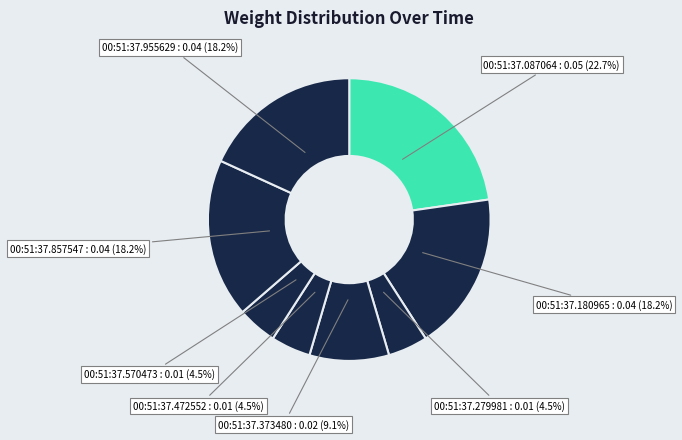

What is the largest slice in the pie chart?

00:51:37.087064 : 0.05 (22.7%)